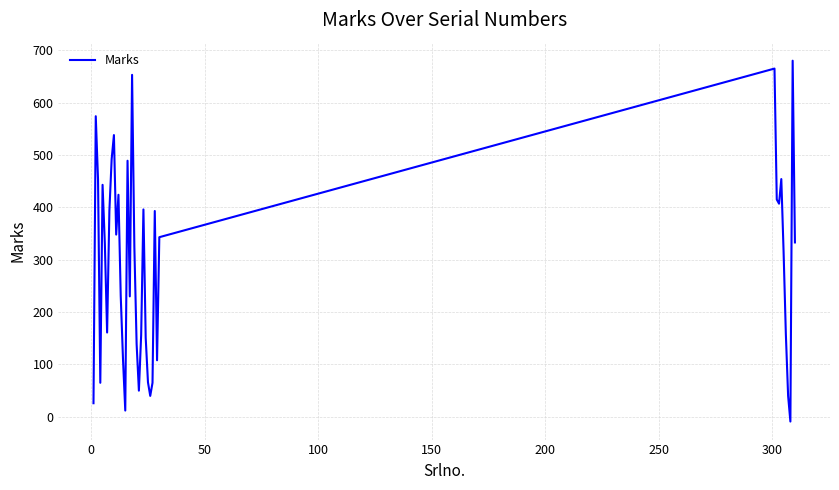

What is the greatest value displayed?

680